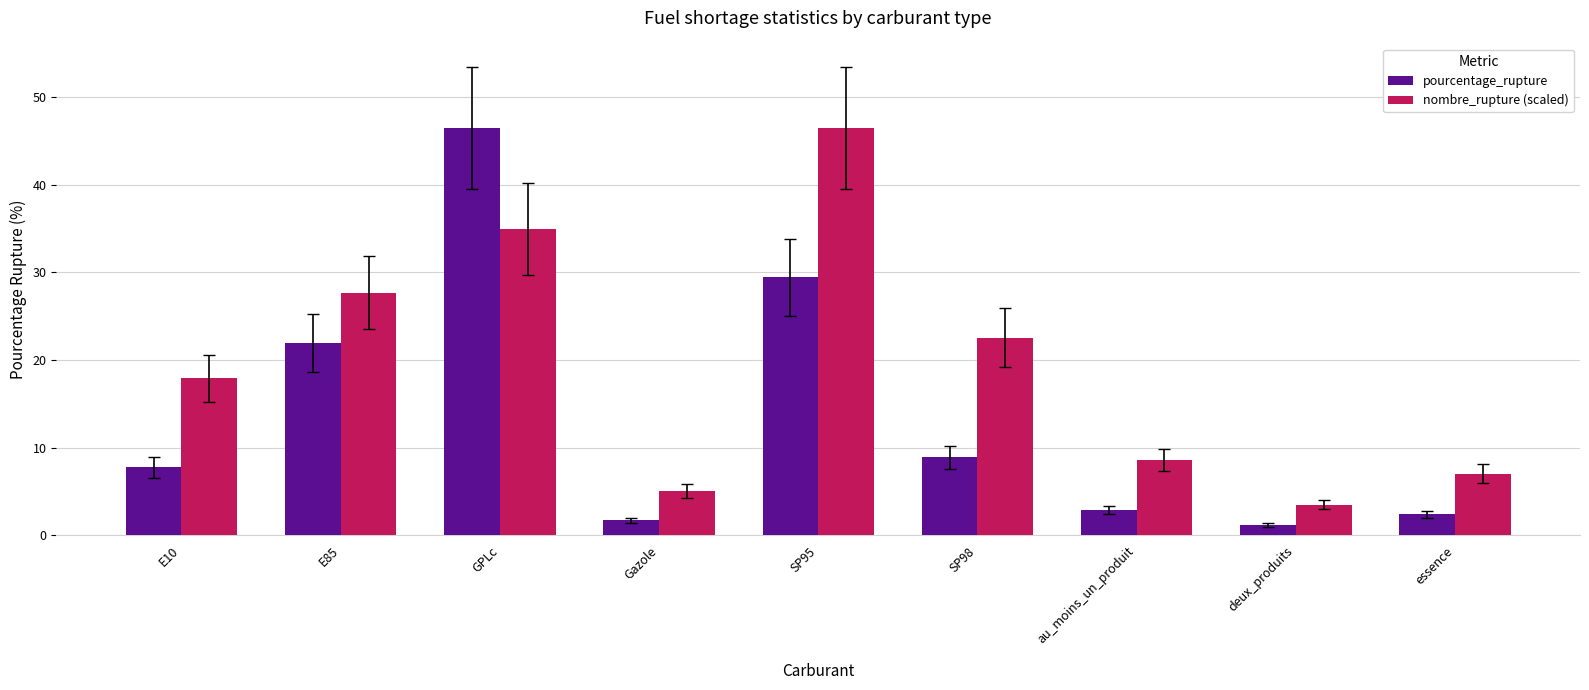

True or false: pourcentage_rupture has a value of 27.9 at GPLc.

False